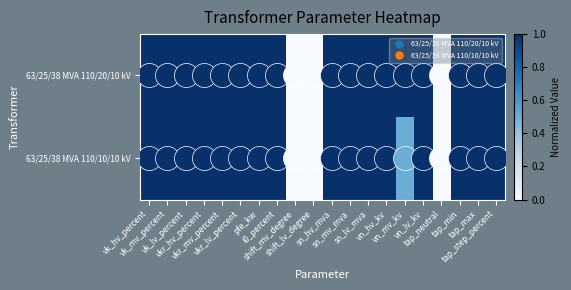

Which series has the largest range (max minus min)?

63/25/38 MVA 110/20/10 kV